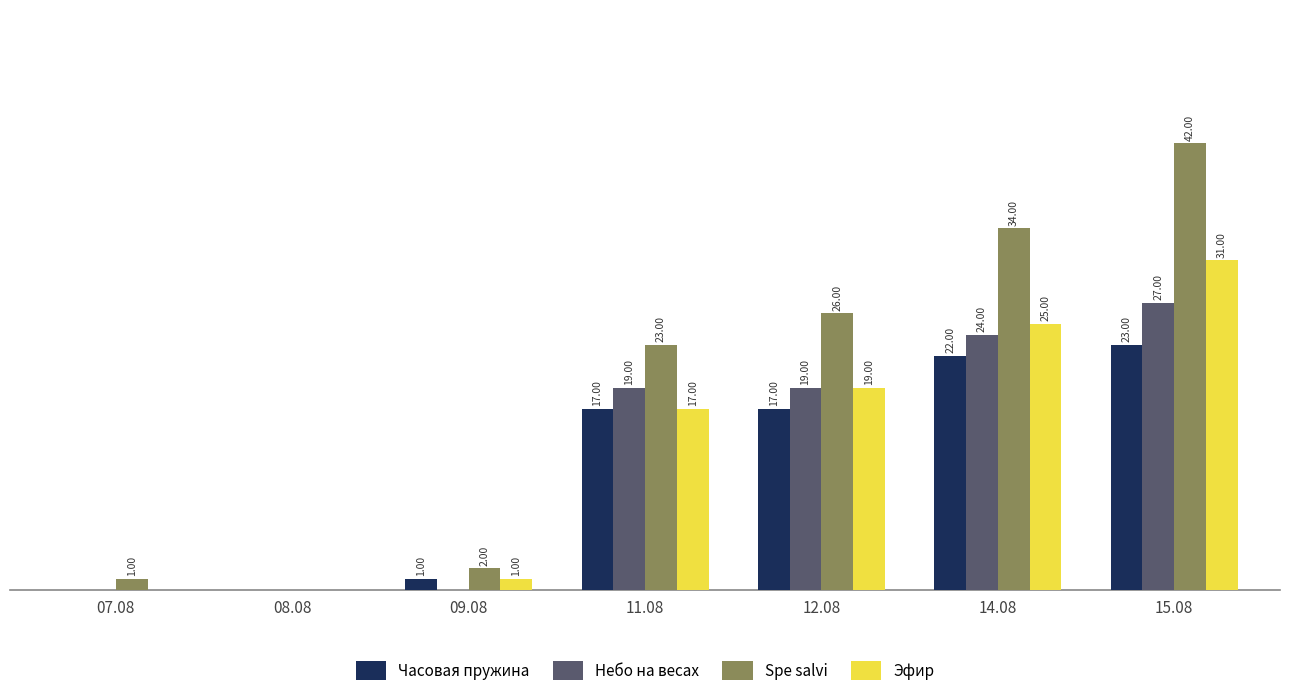

Is the value of Spe salvi at 15.08 greater than the value of Часовая пружина at 07.08?

Yes